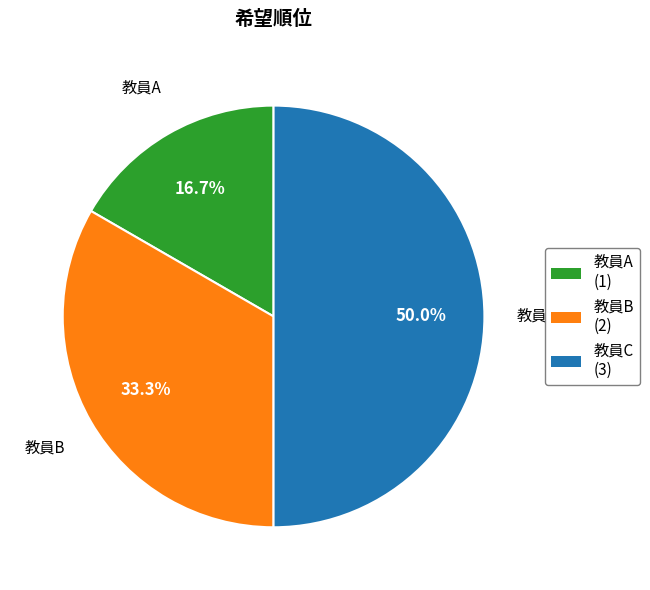

Is 教員A the majority of the pie?

No